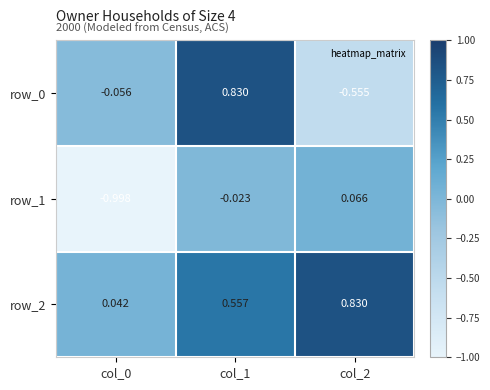

Is the value of row_2 at col_2 greater than the value of row_0 at col_2?

Yes